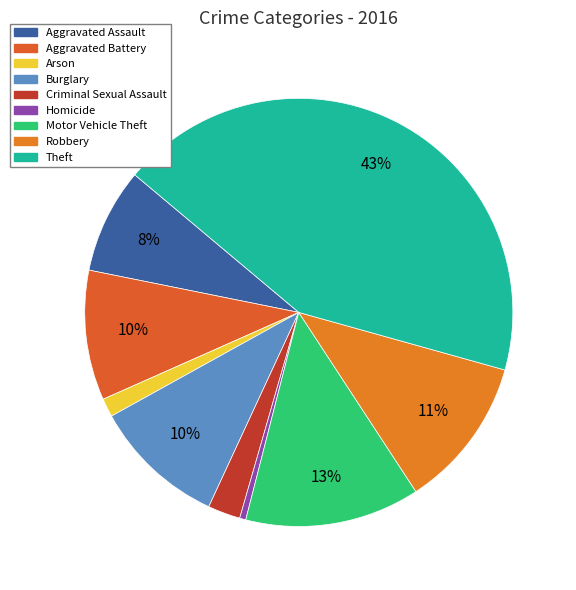

Does Robbery account for over 50% of the chart?

No